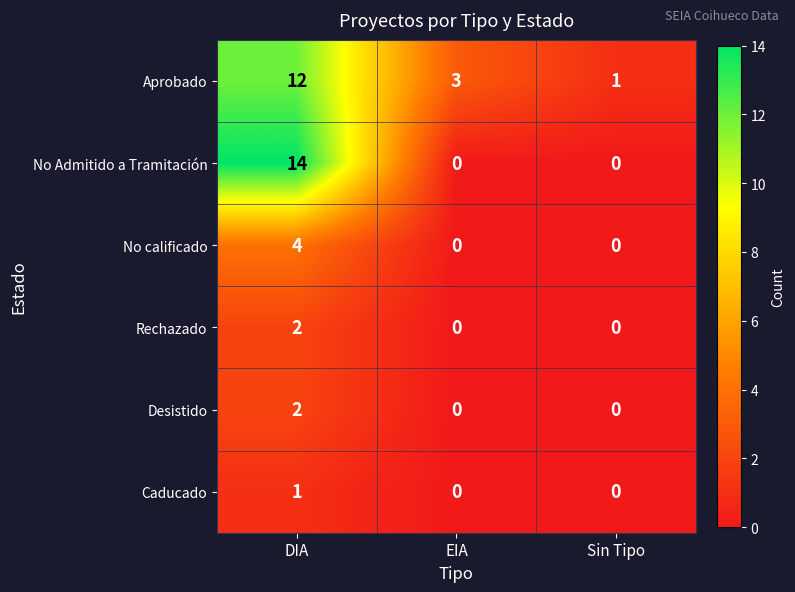

At which category is the sum across all series the highest?

DIA